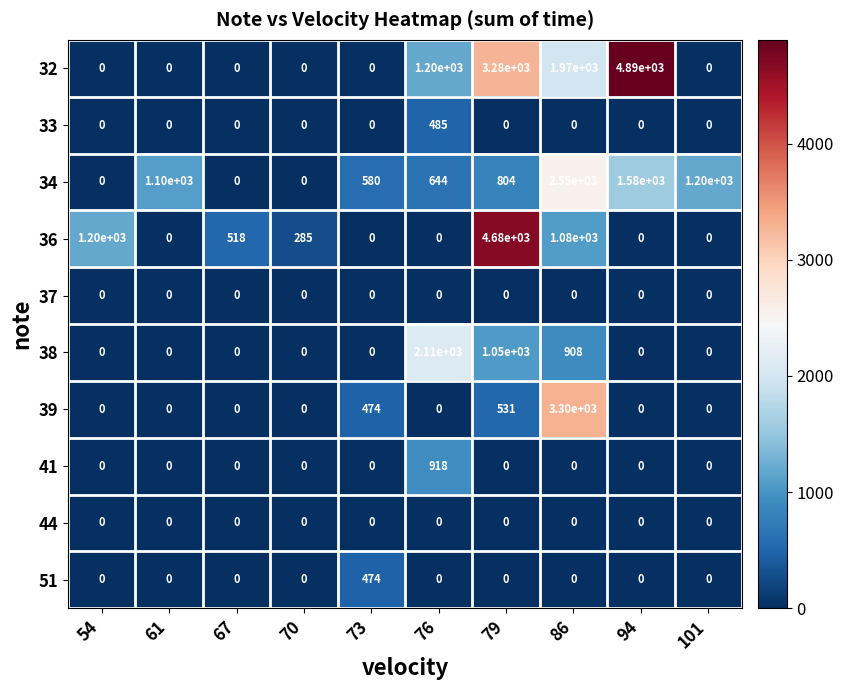

Where is 34 nearest to the value 1275?

101